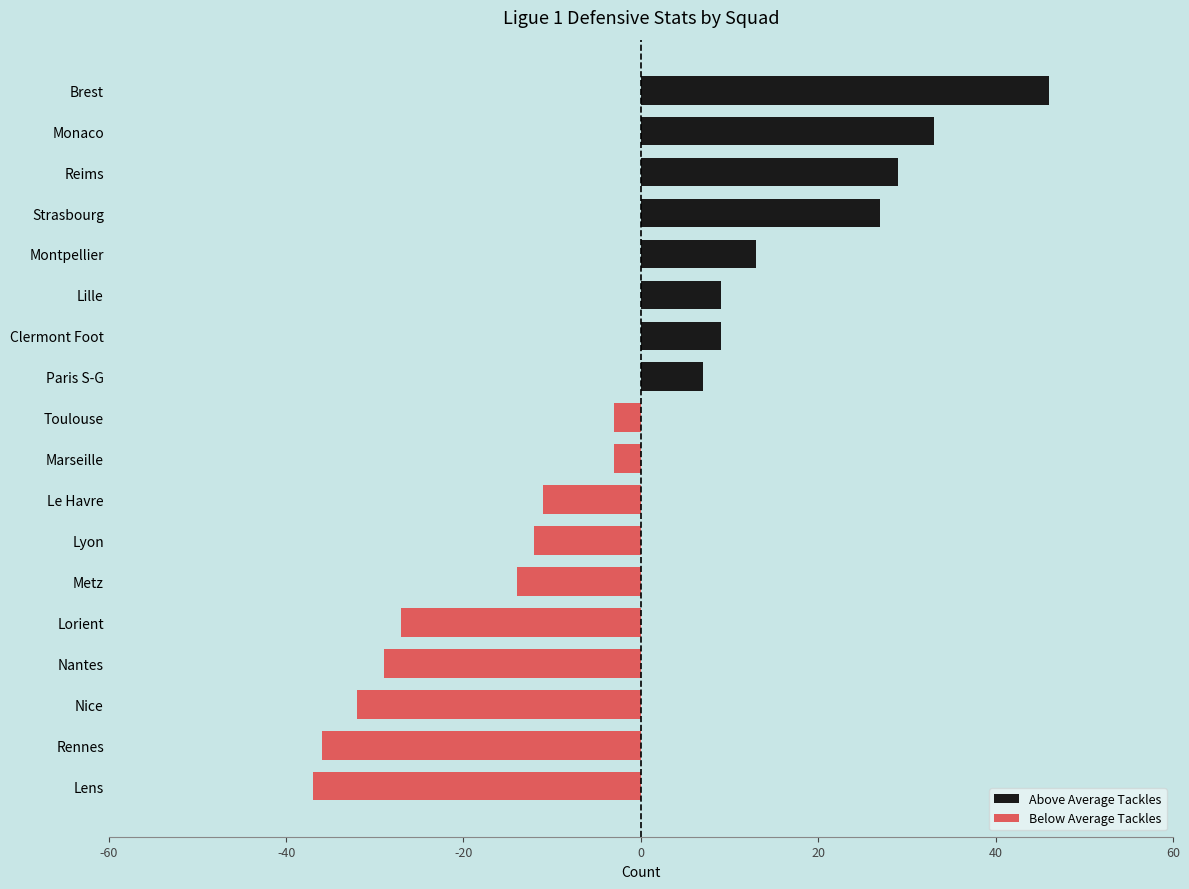

Rank the series by their maximum value, from highest to lowest.

Above Average Tackles, Below Average Tackles